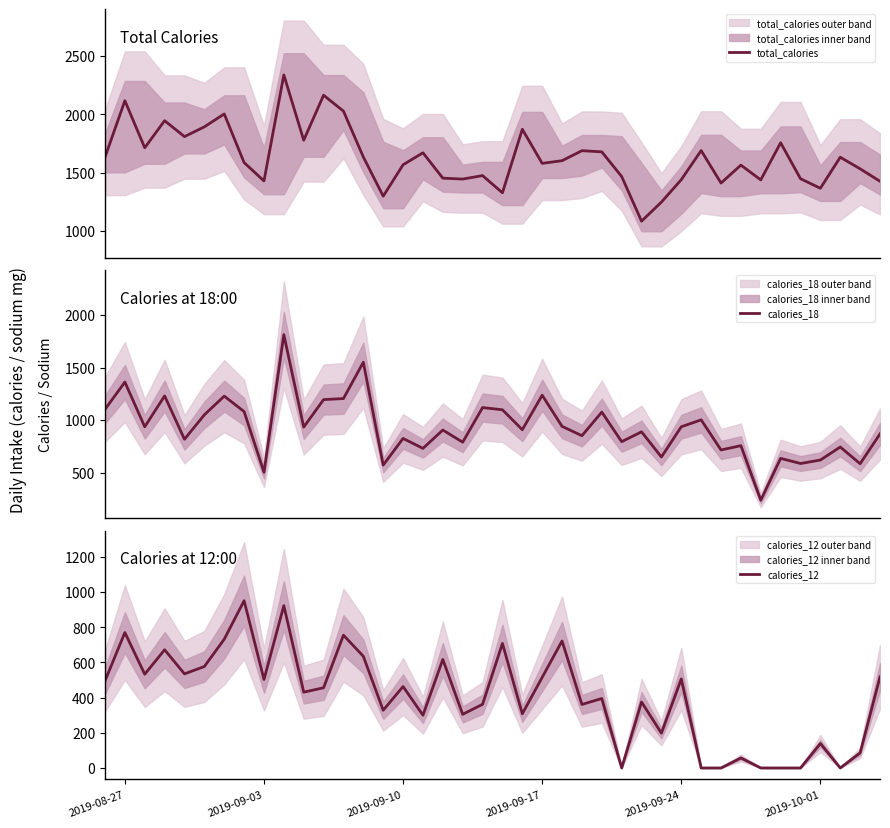

What is the sum of all calories_18 values?

37066